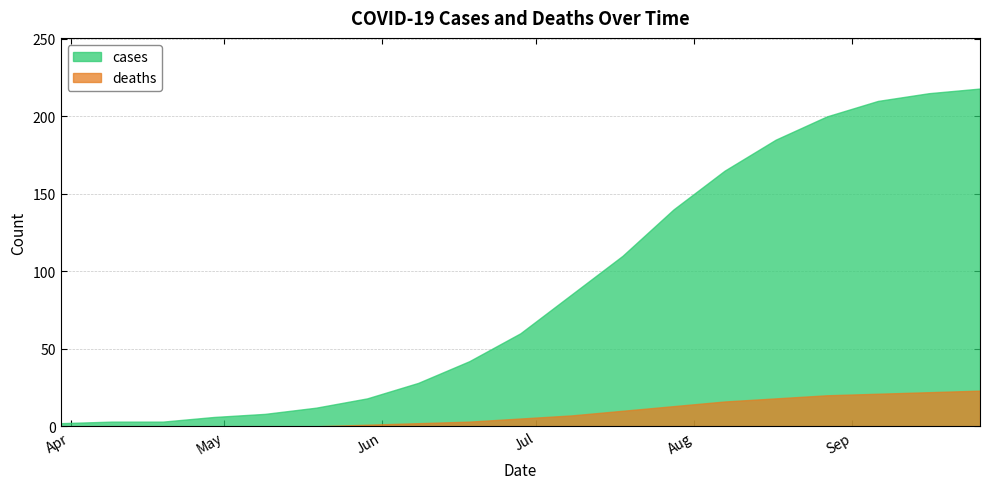

True or false: deaths and cases cross at least once.

False